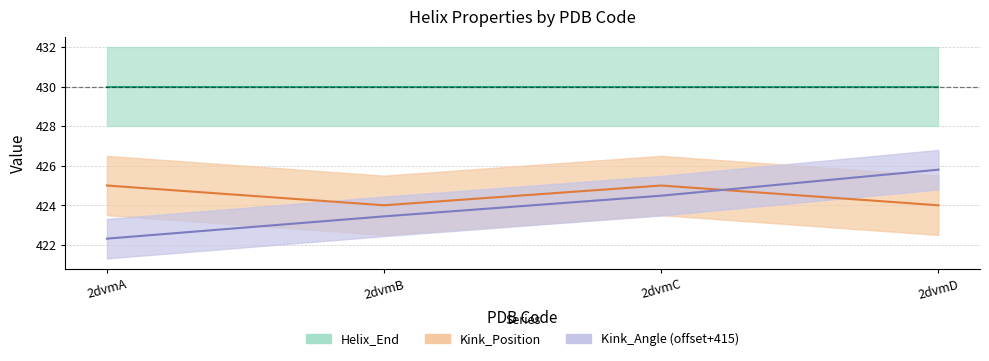

Does the chart display data point markers on the line(s)?

No